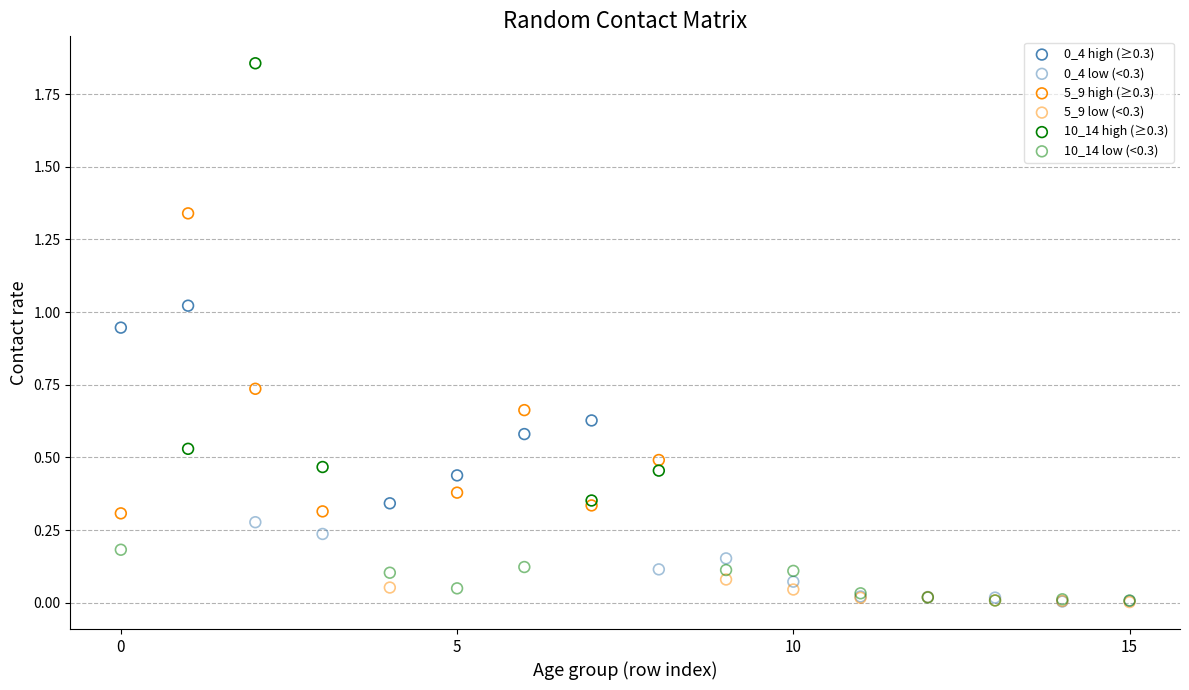

Which series reaches the maximum Y coordinate?

10_14 high (≥0.3)